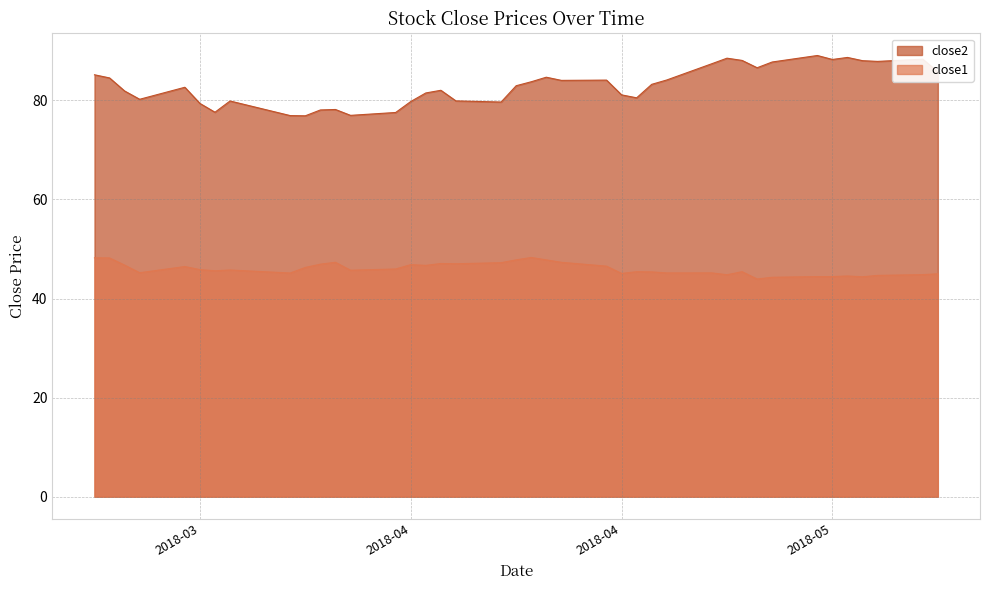

Is the value of close2 at 10 greater than the value of close1 at 11?

Yes